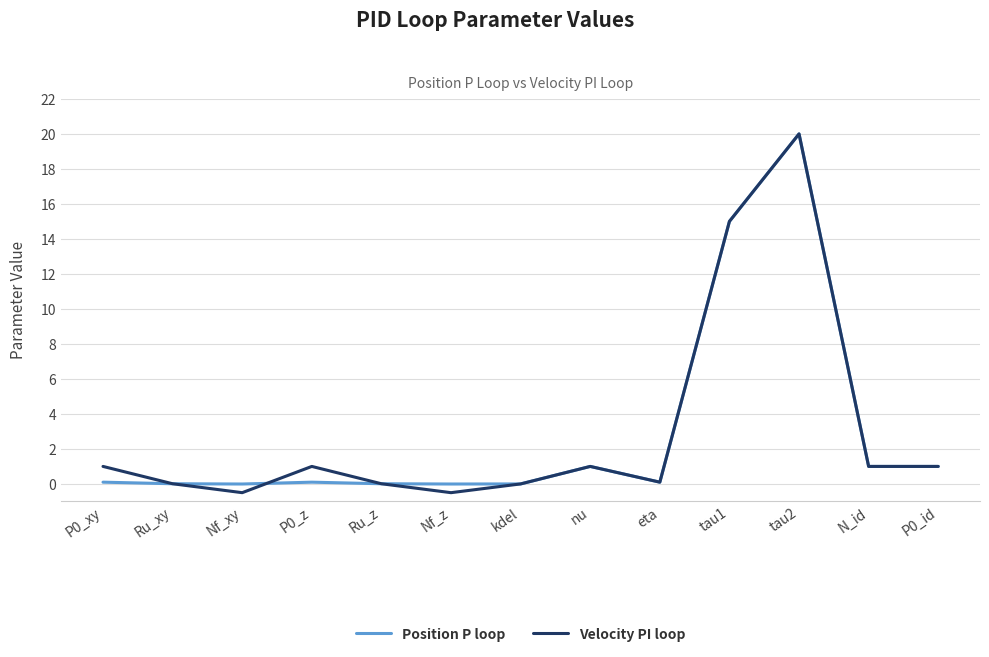

What position from the right is nu?

6